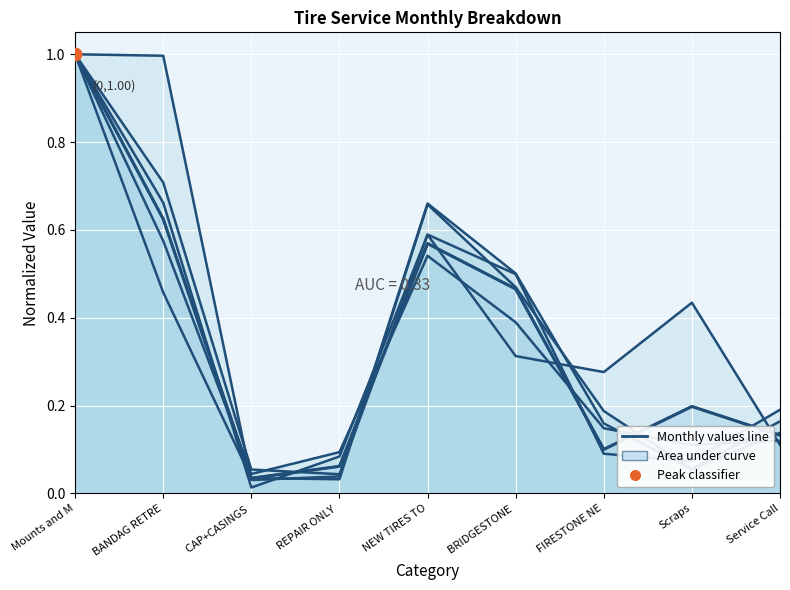

What is the change in value from Mounts and M to REPAIR ONLY ?

-0.9